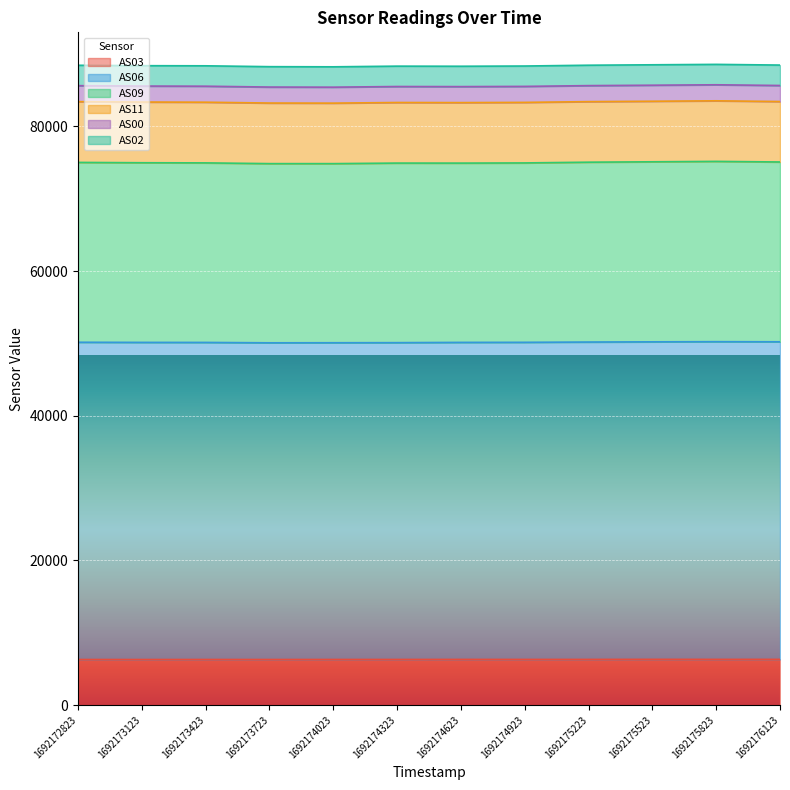

At which label does AS06 first exceed 50148?

1692172823